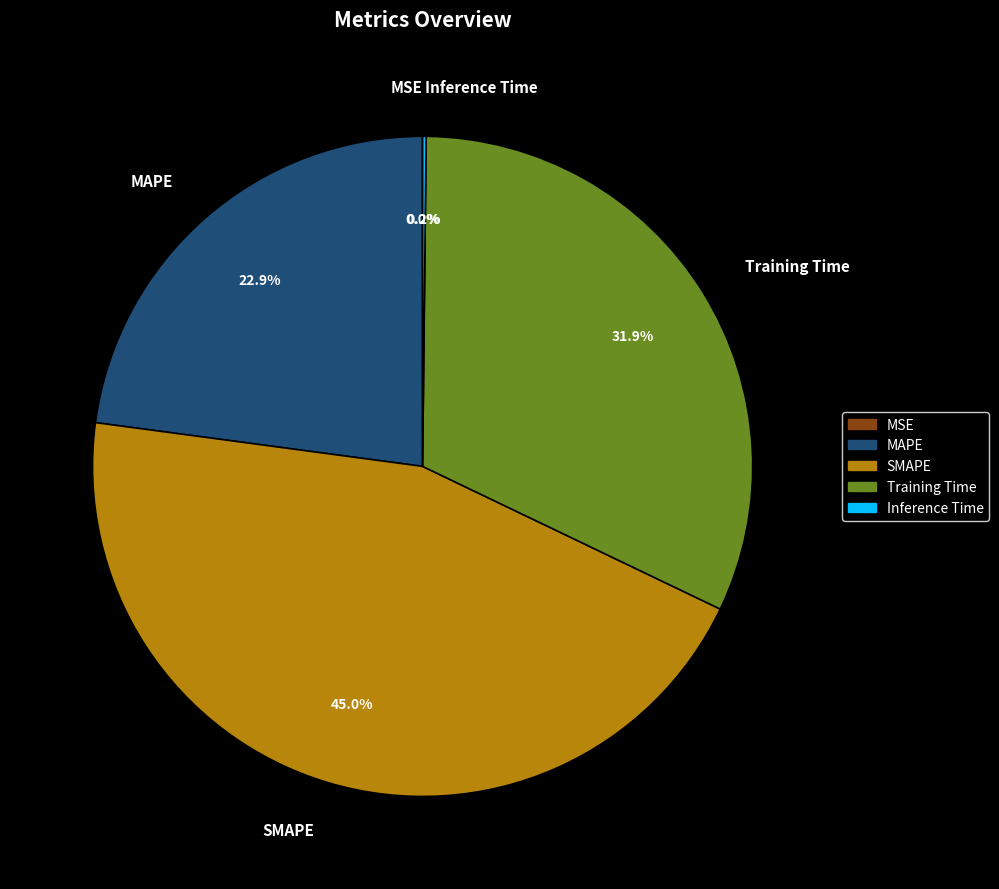

Which slice is the largest?

SMAPE